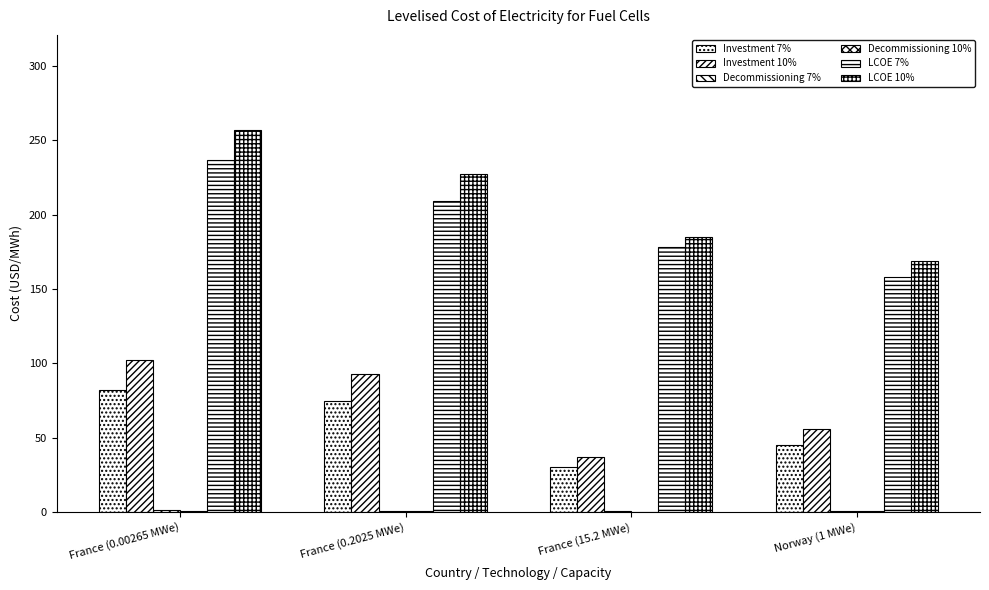

Rank the series at France (0.00265 MWe) from highest to lowest value.

LCOE 10%, LCOE 7%, Investment 10%, Investment 7%, Decommissioning 7%, Decommissioning 10%